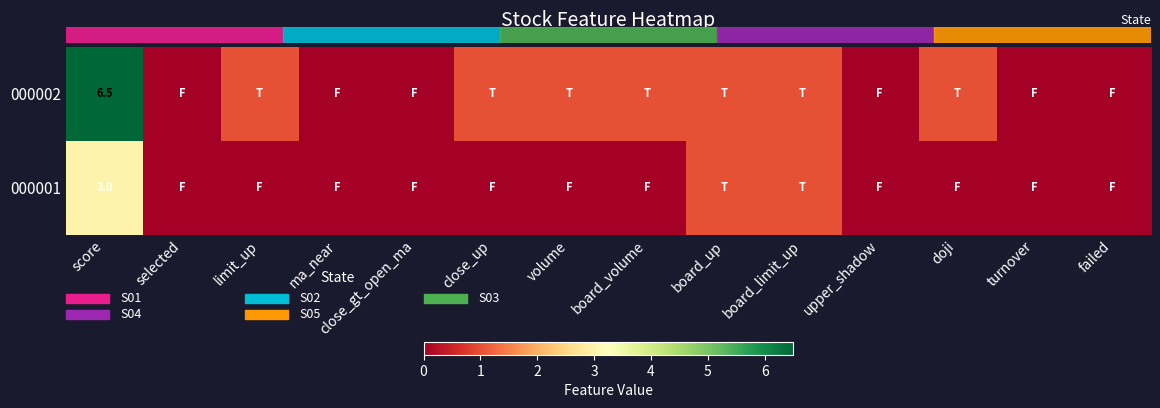

Rank the series at score from lowest to highest value.

000001, 000002